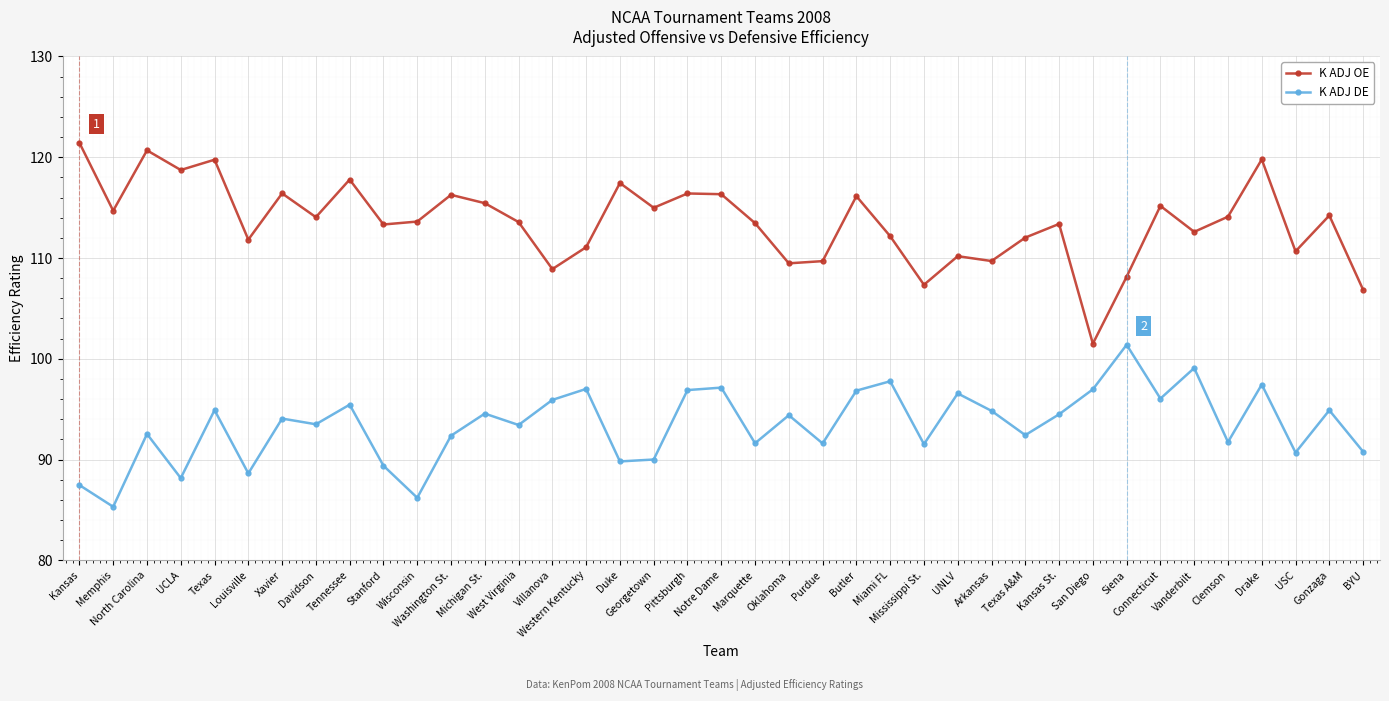

What is the approximate value of K ADJ OE at Kansas?

121.4